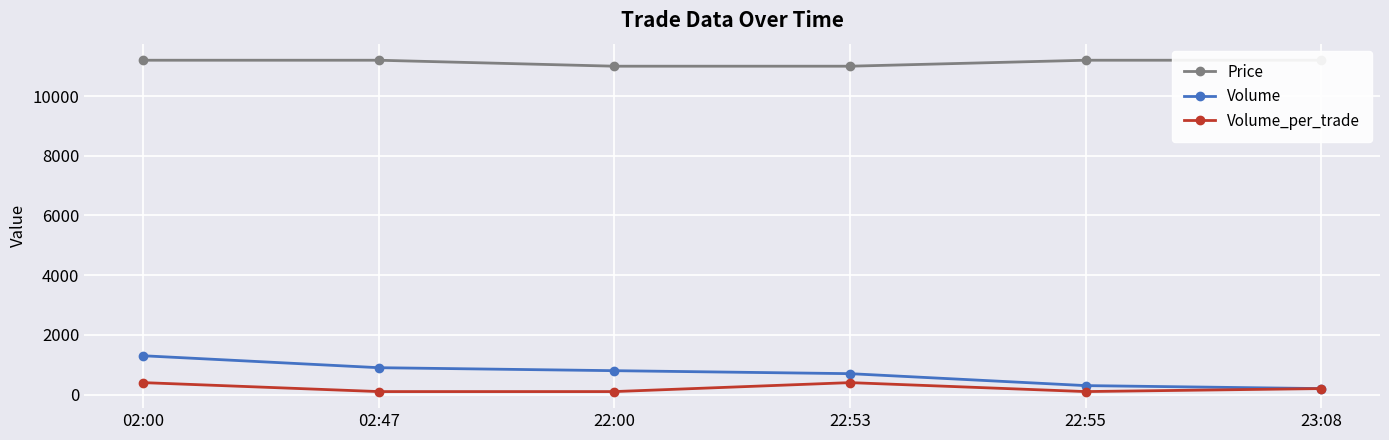

Which has a higher value, 02:47 or 23:08?

02:47